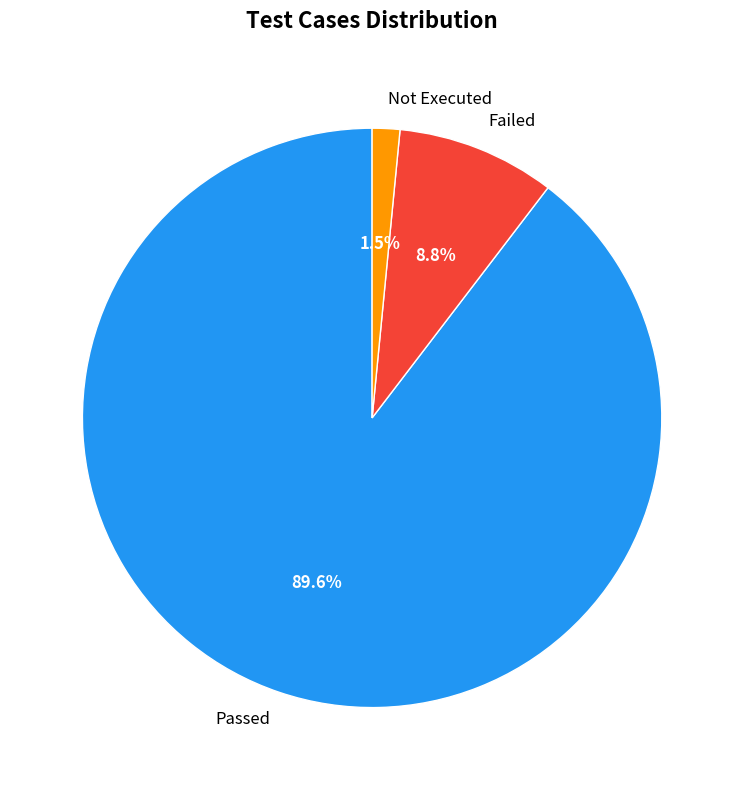

True or false: Failed accounts for 9% of the total.

True